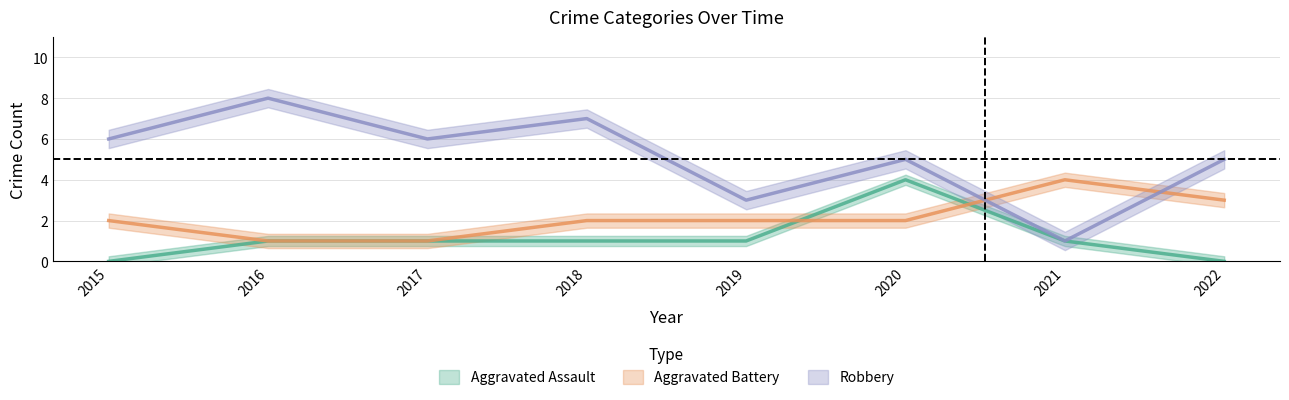

Between 2015 and 2018, which series saw the biggest shift?

Aggravated Assault